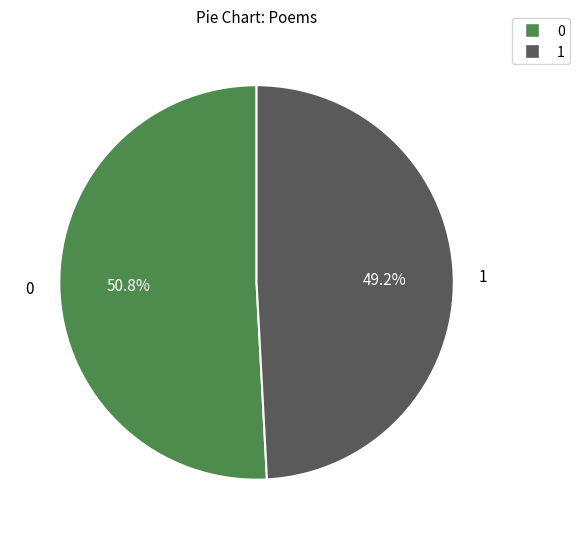

Is there a majority slice in this chart?

Yes